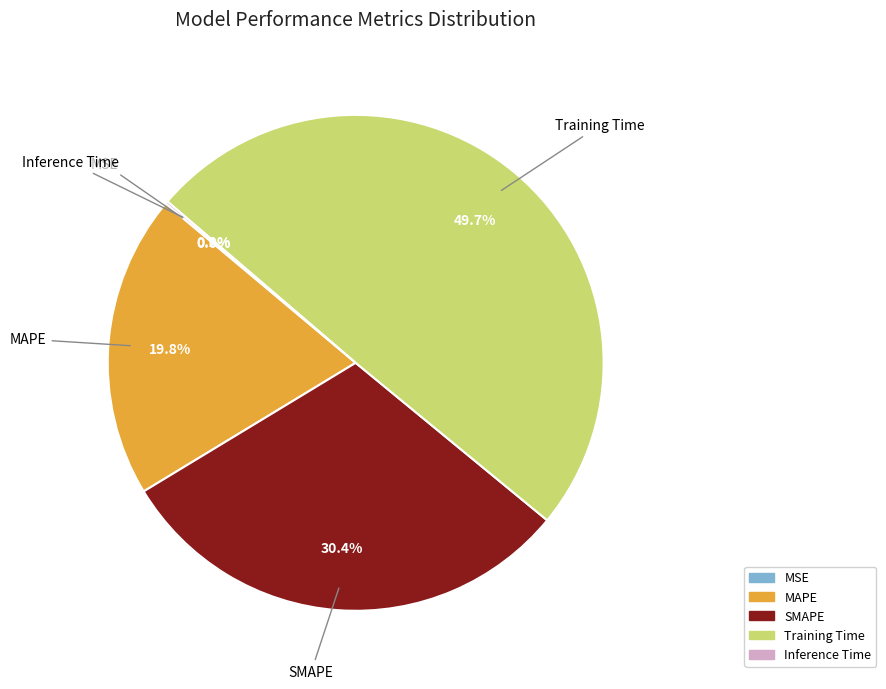

Approximately how many times larger is the value at MAPE compared to SMAPE?

0.7